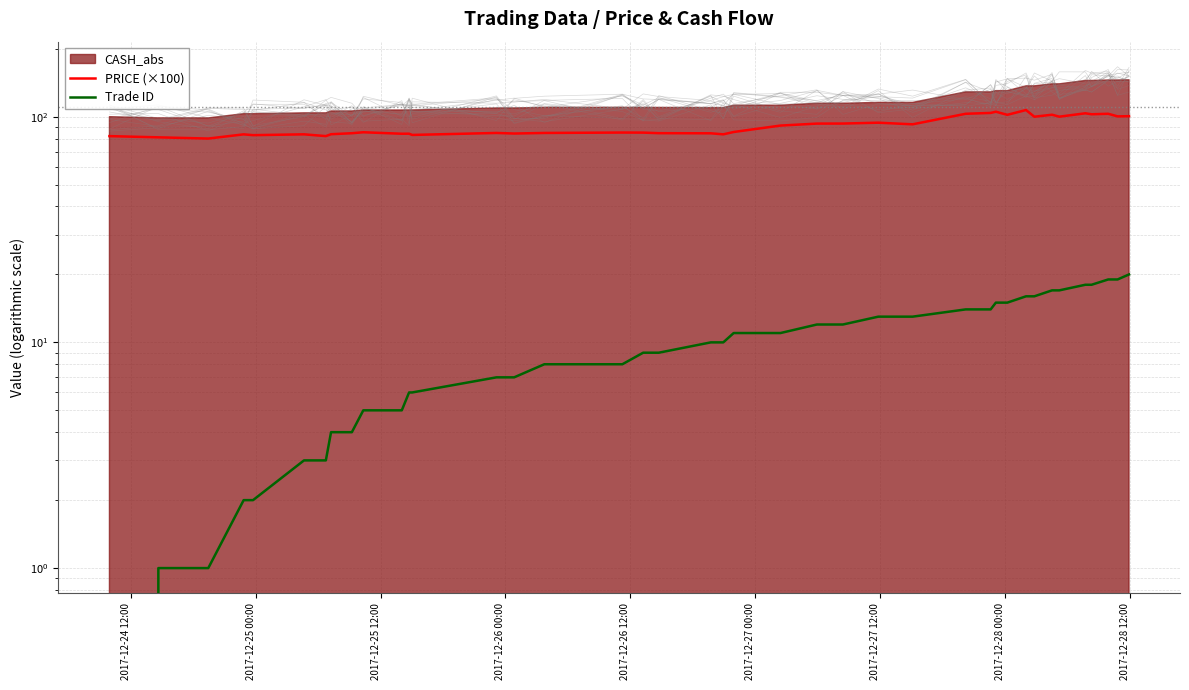

True or false: PRICE (×100) has a value of 123.9 at 21.

False